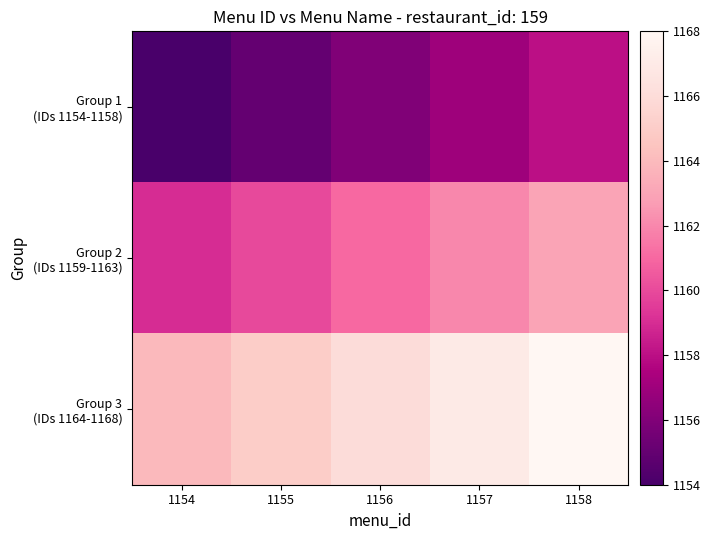

What is the spread (max minus min) of values at 1156?

10